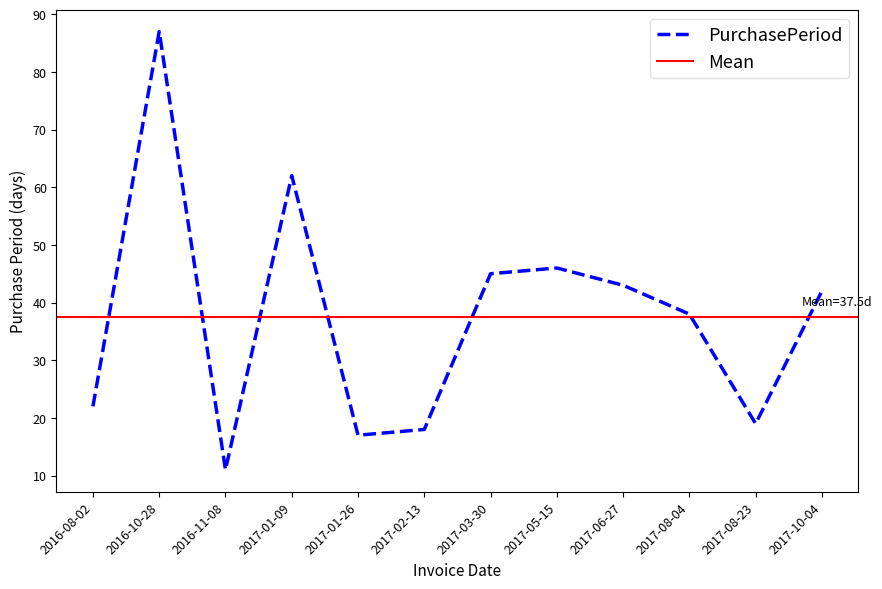

Approximately how many times larger is the value at 2017-02-13 compared to 2017-08-23?

0.9